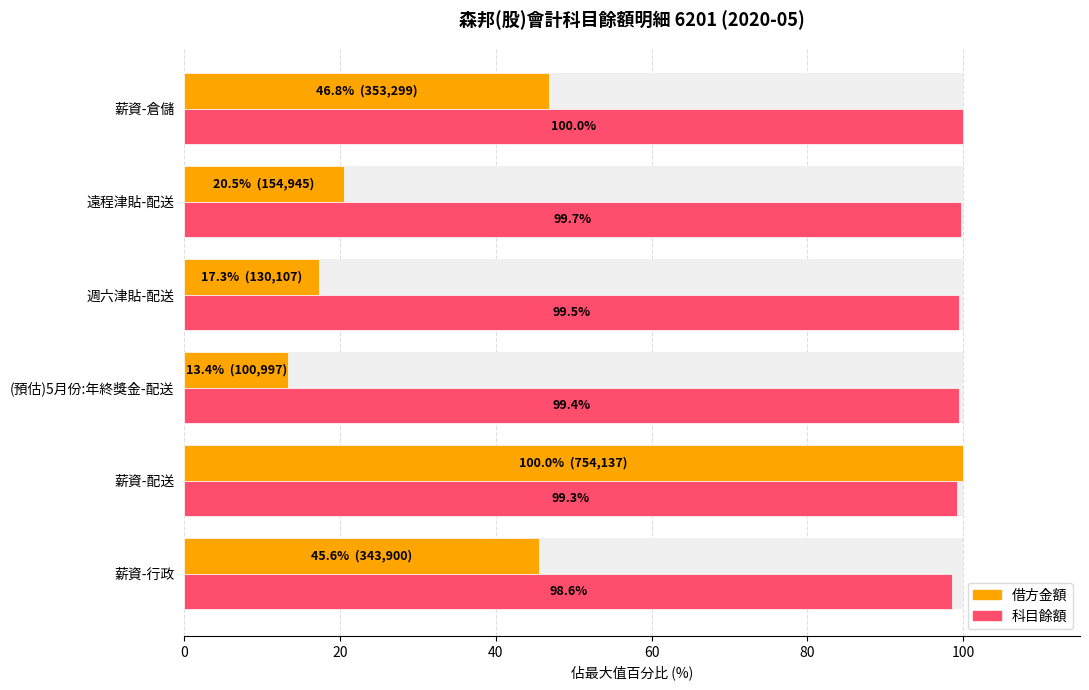

How many bars are there in total?

12